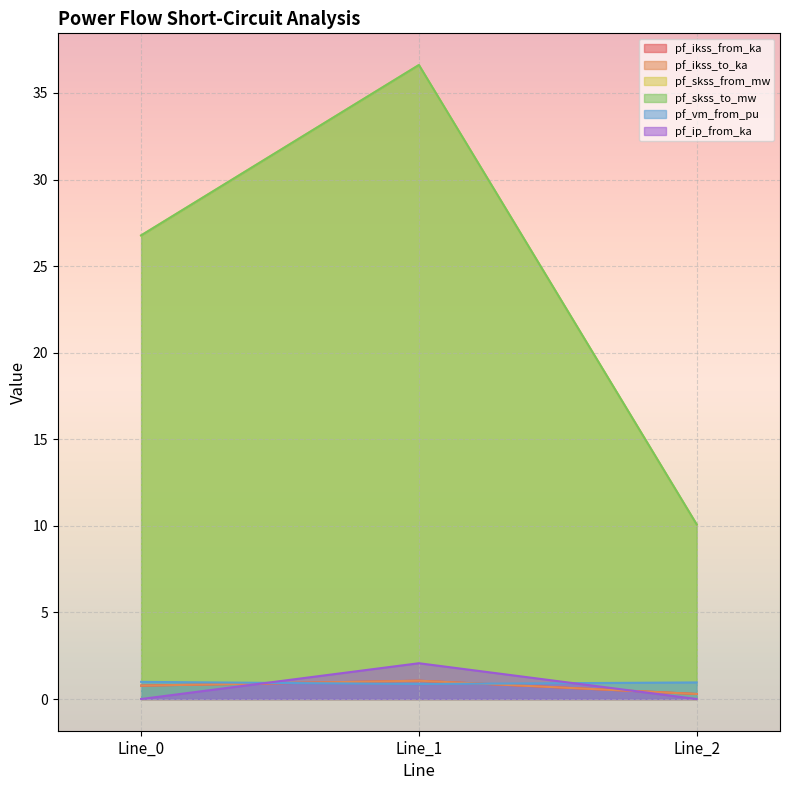

What is the difference between the maximum and minimum values in the pf_ikss_to_ka series?

0.8